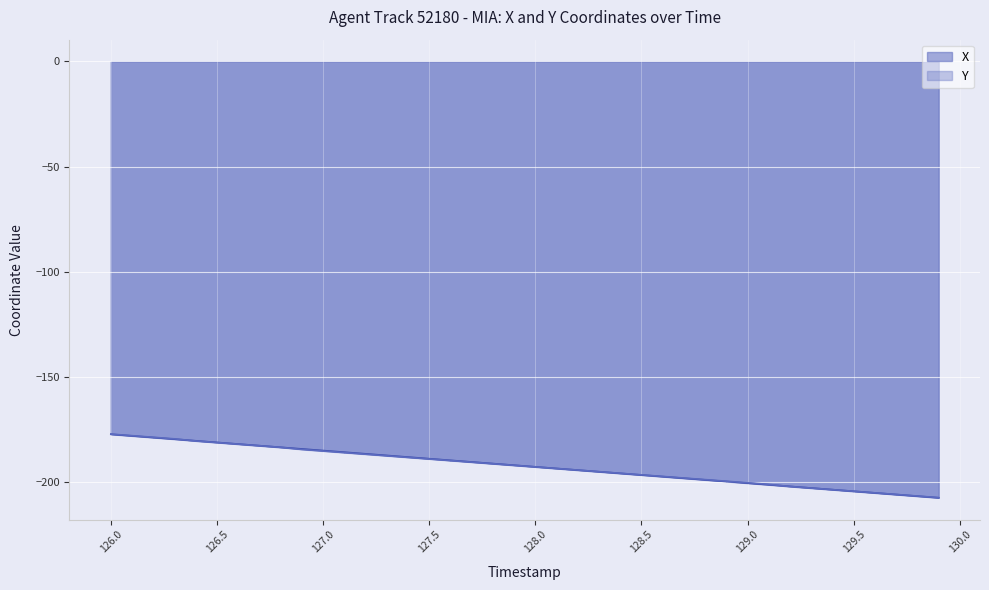

True or false: X has a value of -314.6 at 127.5.

False